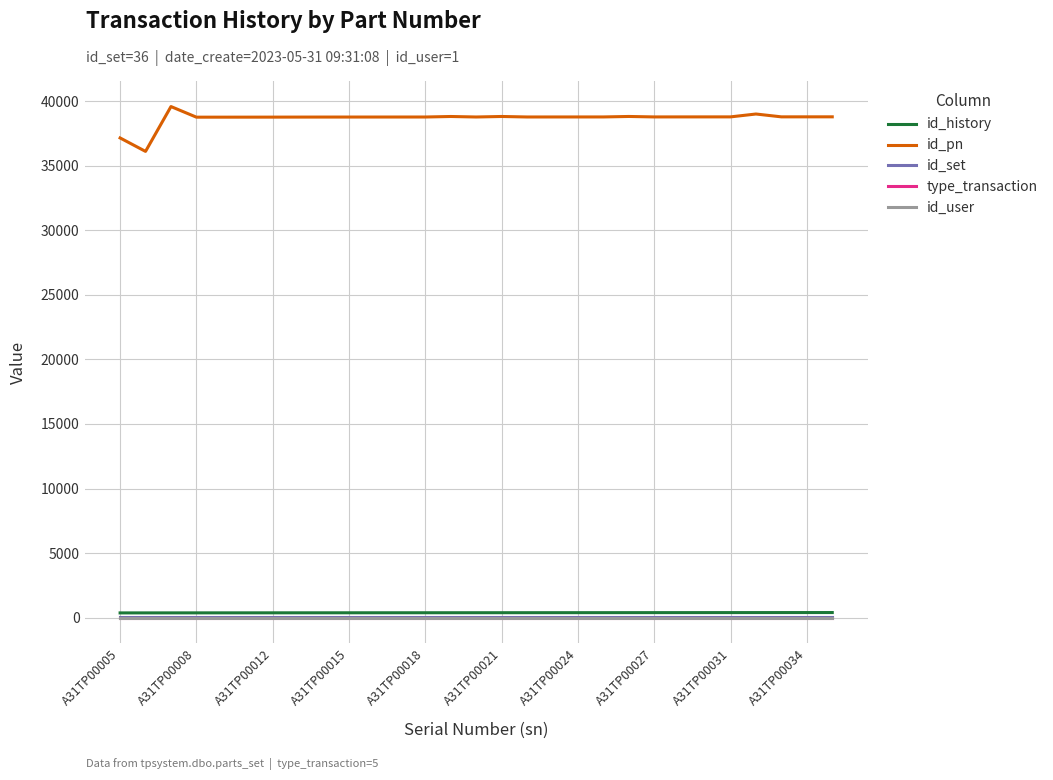

Which series has the largest range (max minus min)?

id_pn